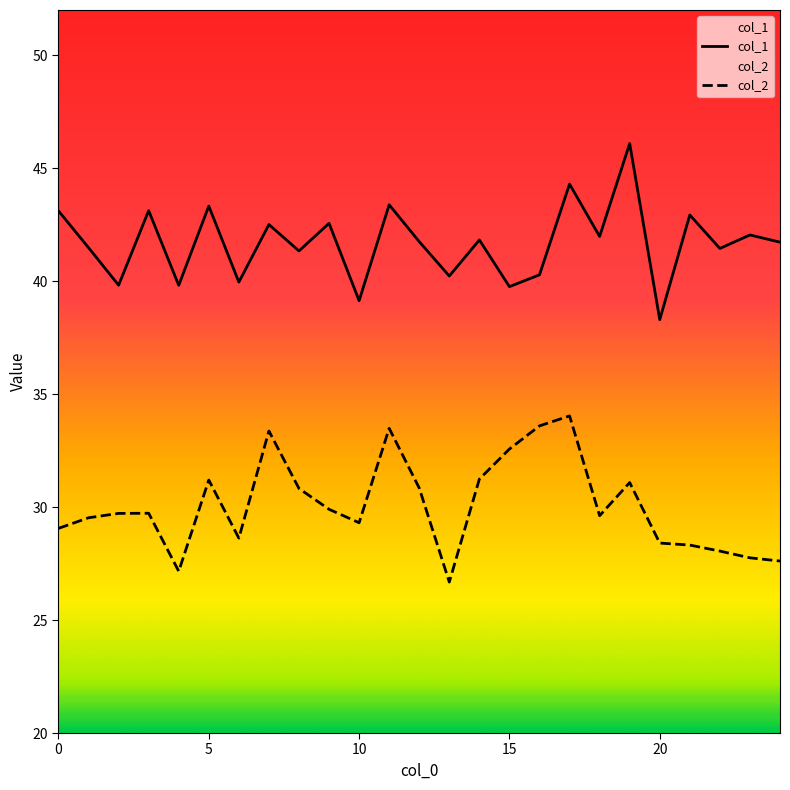

Is the value of col_2 at 16 greater than the value of col_1 at 0?

No